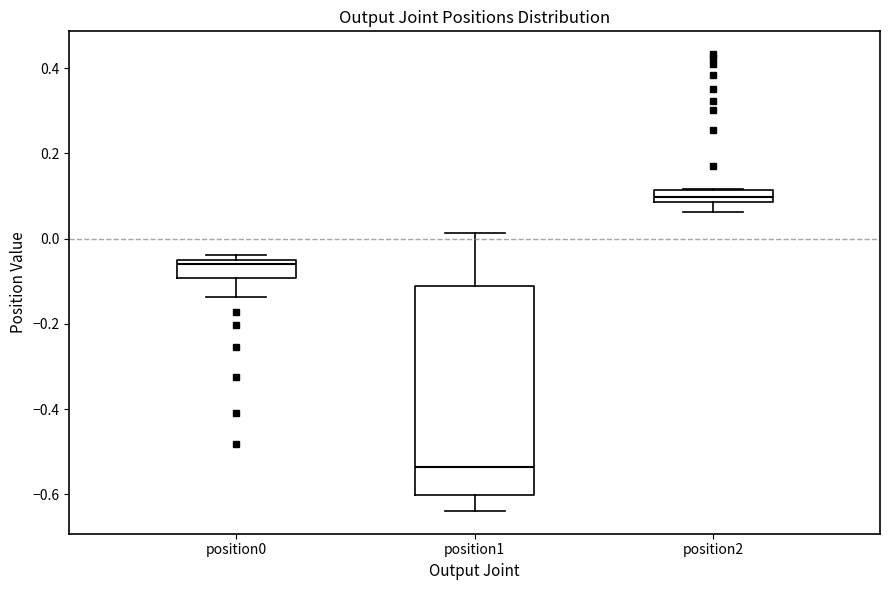

Comparing the boxes themselves (not the whiskers), which one is the tallest?

position1